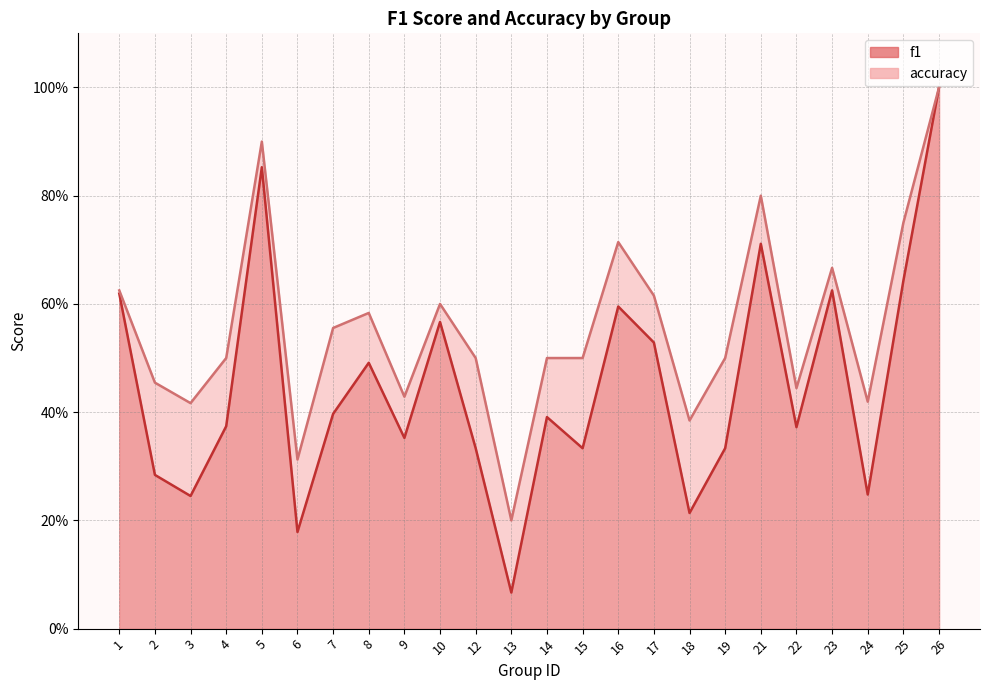

Reading right to left, transcribe all the data shown in this chart.

f1: 26=1.0	25=0.6	24=0.2	23=0.6	22=0.4	21=0.7	19=0.3	18=0.2	17=0.5	16=0.6	15=0.3	14=0.4	13=0.1	12=0.3	10=0.6	9=0.4	8=0.5	7=0.4	6=0.2	5=0.9	4=0.4	3=0.2	2=0.3	1=0.6
accuracy: 26=1.0	25=0.8	24=0.4	23=0.7	22=0.4	21=0.8	19=0.5	18=0.4	17=0.6	16=0.7	15=0.5	14=0.5	13=0.2	12=0.5	10=0.6	9=0.4	8=0.6	7=0.6	6=0.3	5=0.9	4=0.5	3=0.4	2=0.5	1=0.6